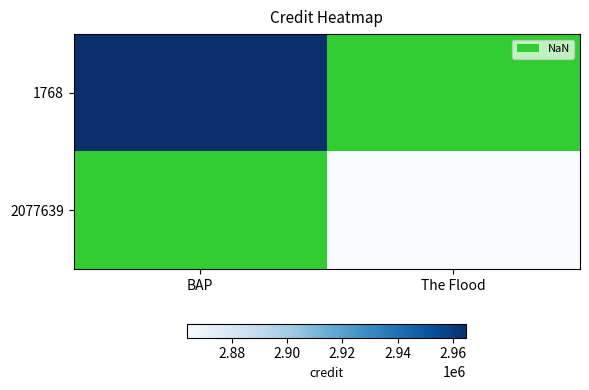

The value of 1768 at BAP is 1874544.0. True or false?

False